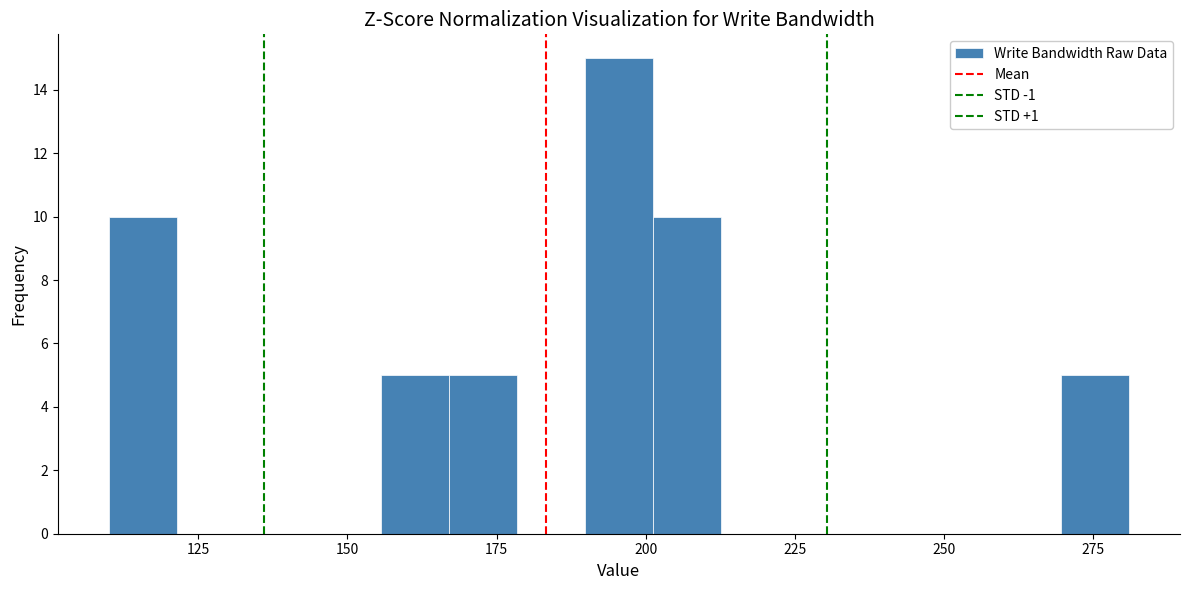

Read against the x-axis, roughly where is the centre of the tallest bar?

195